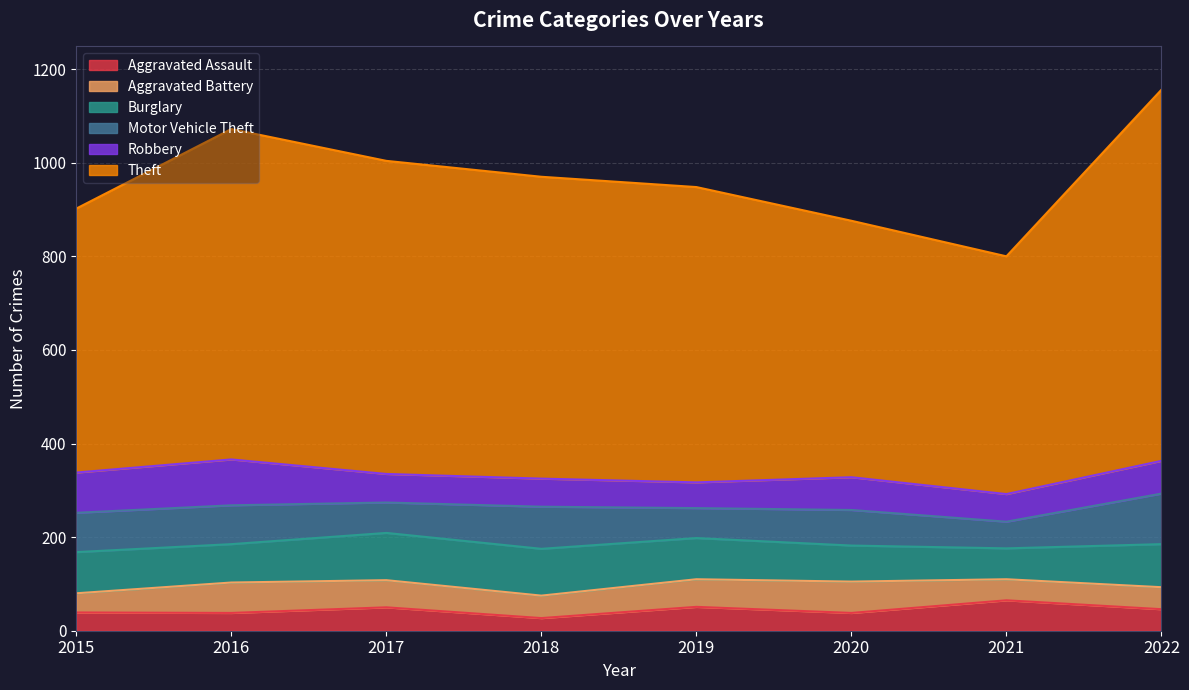

True or false: Motor Vehicle Theft and Aggravated Battery intersect in this chart.

False